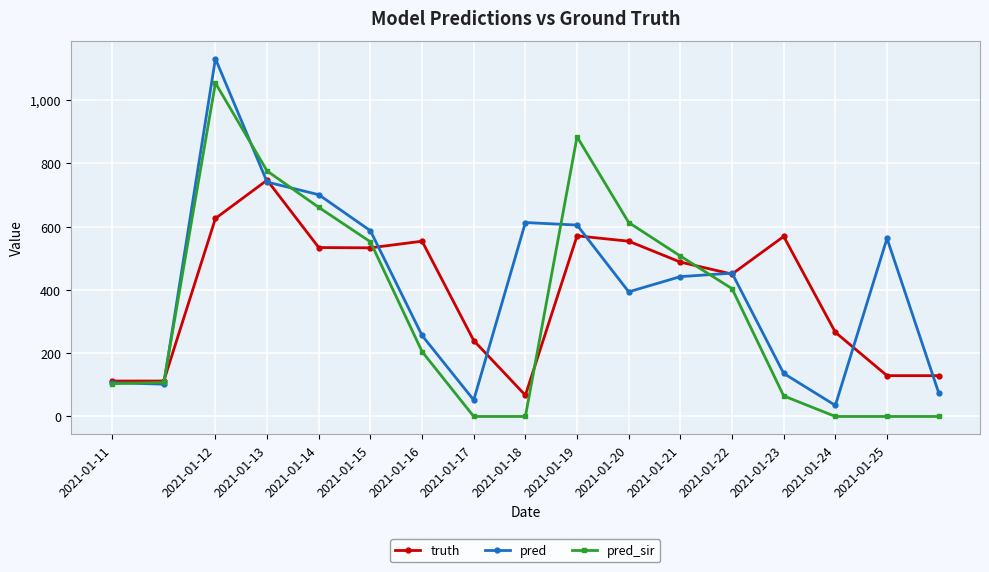

What is the maximum value for pred?

1131.0